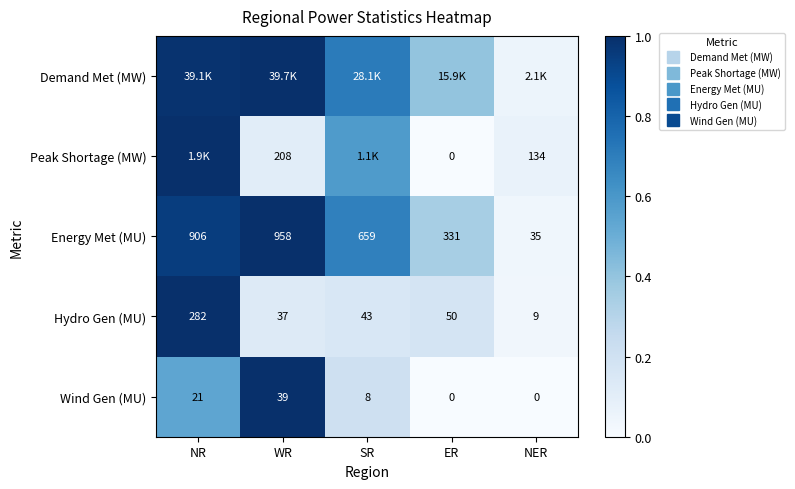

At which category is the sum across all series the highest?

NR